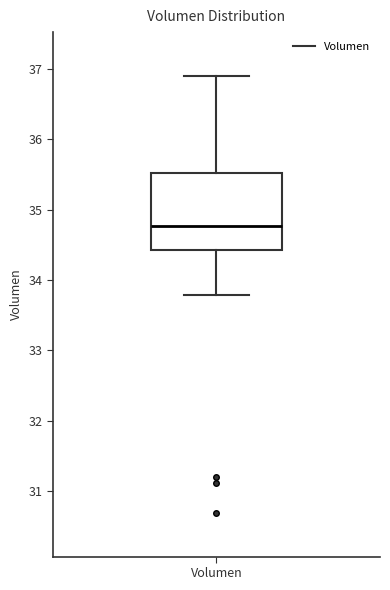

Transcribe this box plot: give where the median line is, the range the box spans, and where the two whiskers end, as read against the y-axis. The values are not printed on the chart, so give them approximately, as read against the axis.

median 34.8, box 34.4 to 35.5, whiskers 33.8 to 36.9